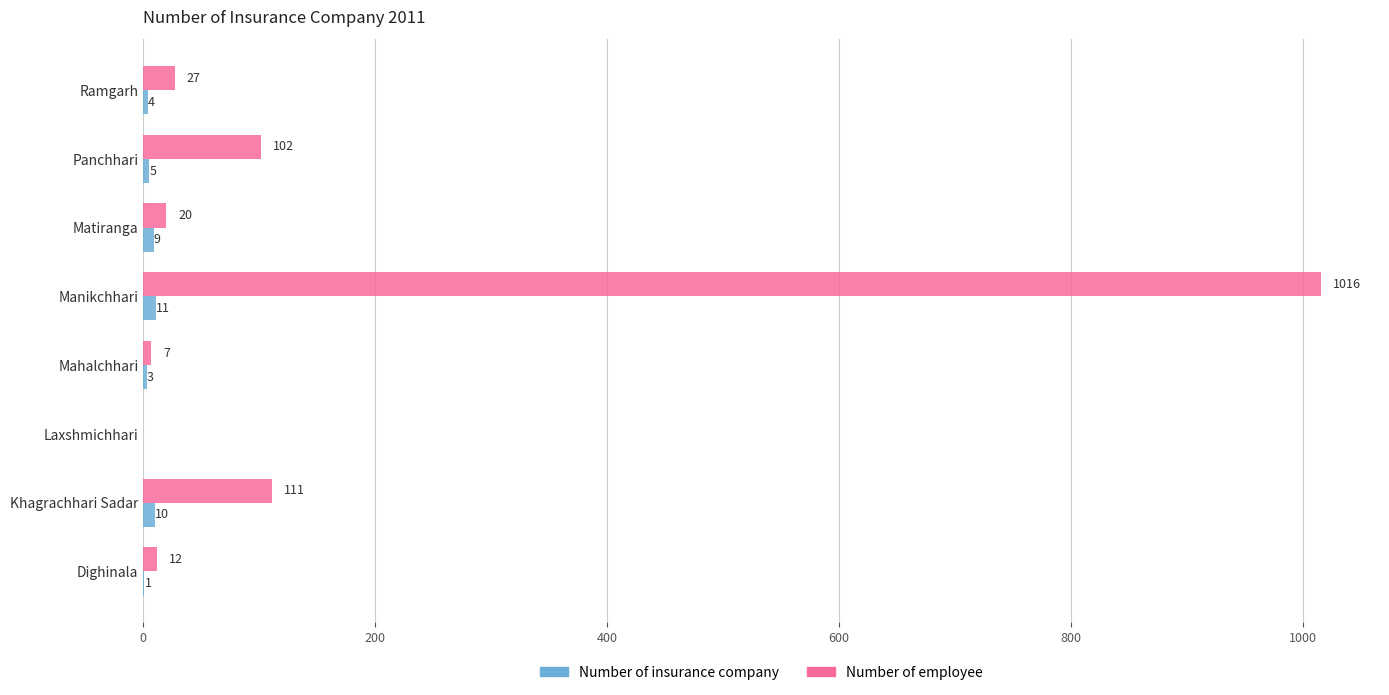

At which label is Number of employee closest to 508?

Khagrachhari Sadar